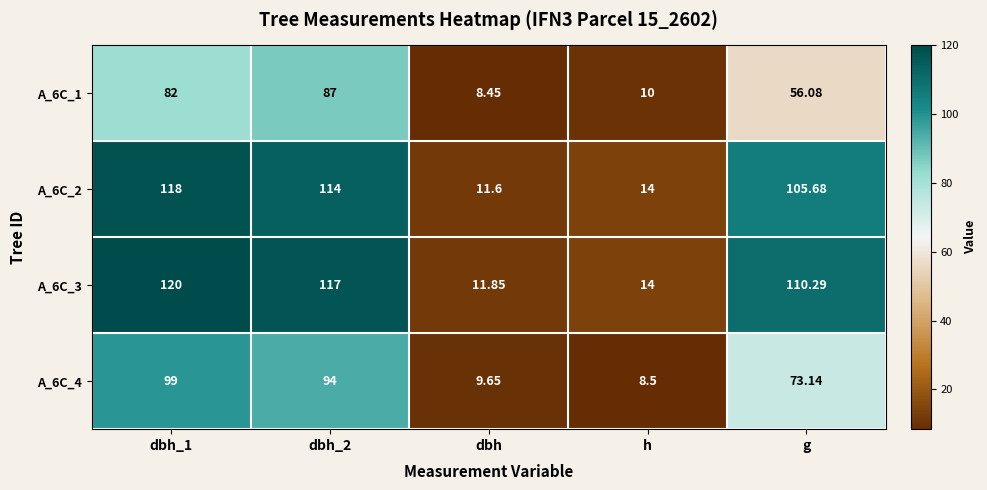

Which category has the lowest value in the A_6C_2 series?

dbh